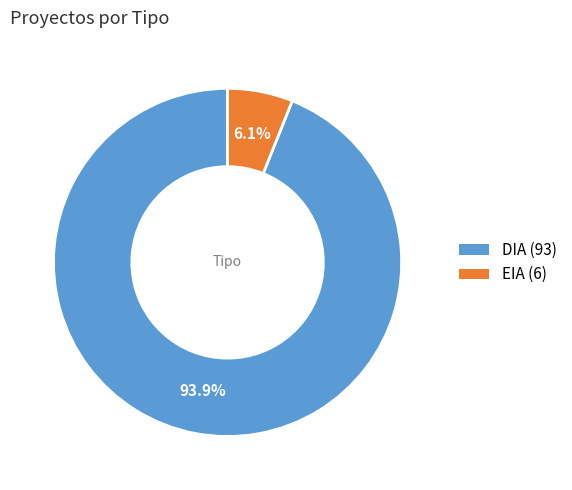

To the nearest percent, what is the combined percentage of DIA and EIA?

100%